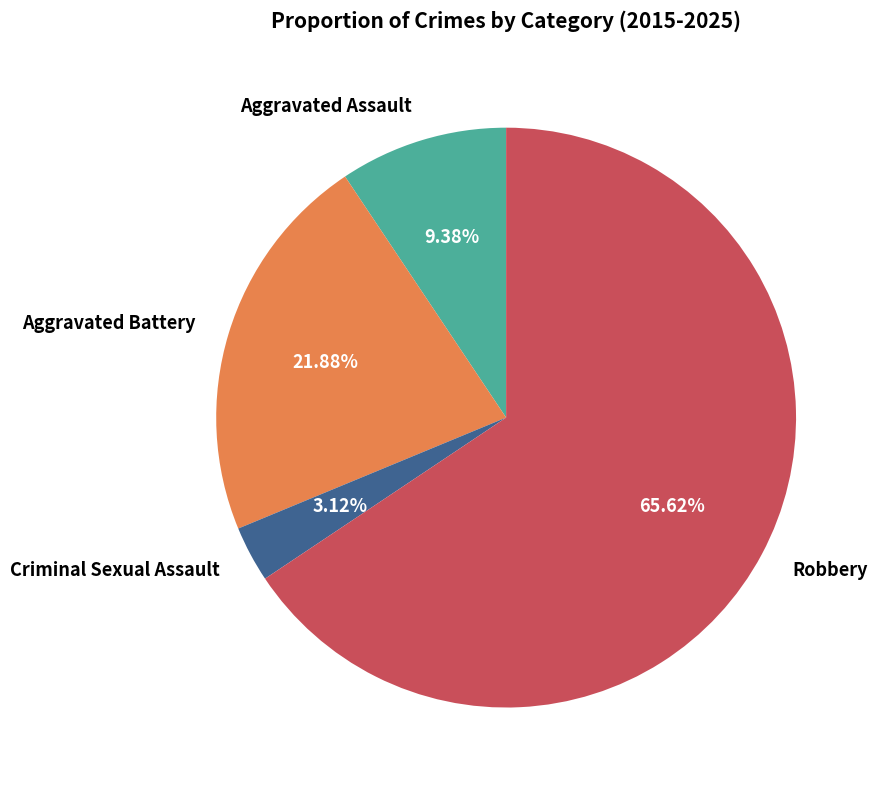

To the nearest percent, what is the average slice percentage?

25%